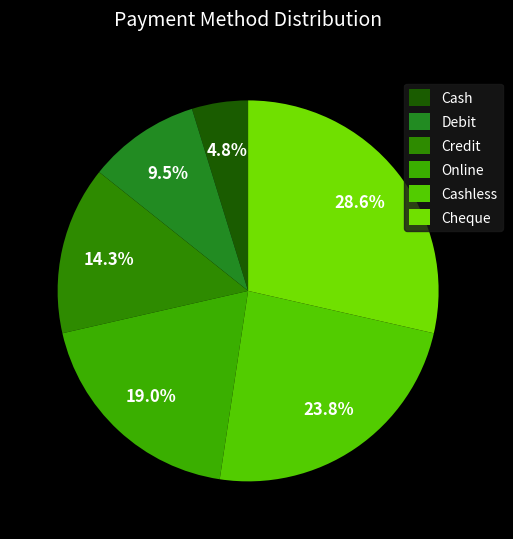

Does Credit account for over 50% of the chart?

No